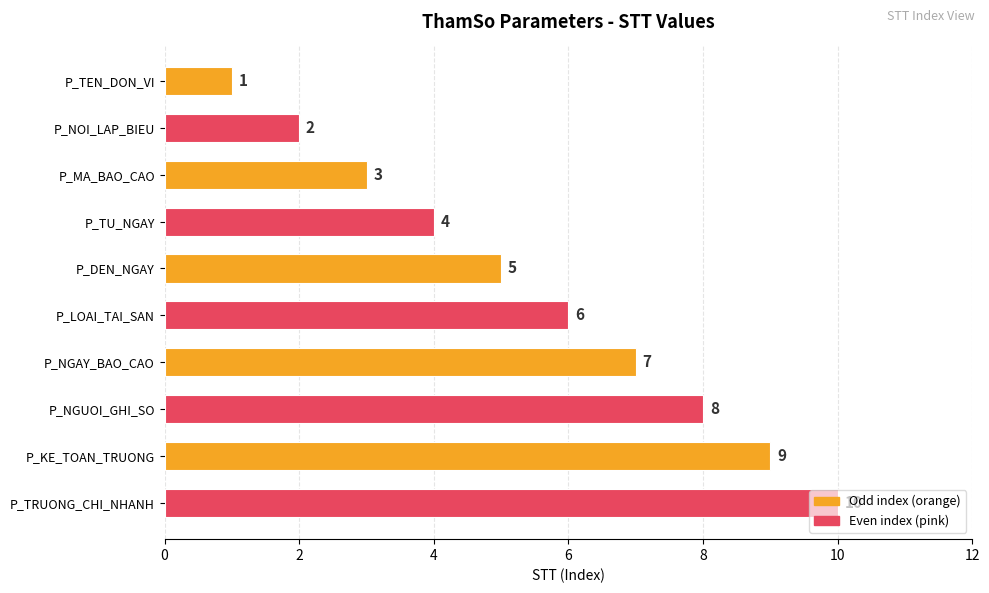

Rank the categories by value from highest to lowest.

P_TRUONG_CHI_NHANH, P_KE_TOAN_TRUONG, P_NGUOI_GHI_SO, P_NGAY_BAO_CAO, P_LOAI_TAI_SAN, P_DEN_NGAY, P_TU_NGAY, P_MA_BAO_CAO, P_NOI_LAP_BIEU, P_TEN_DON_VI